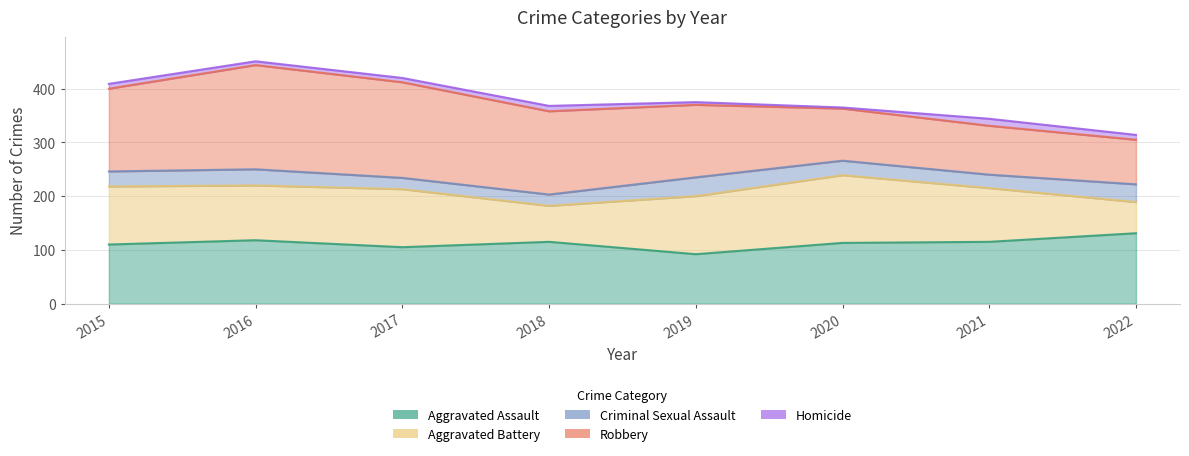

What are all the series names shown in the legend?

Aggravated Assault, Aggravated Battery, Criminal Sexual Assault, Robbery, Homicide